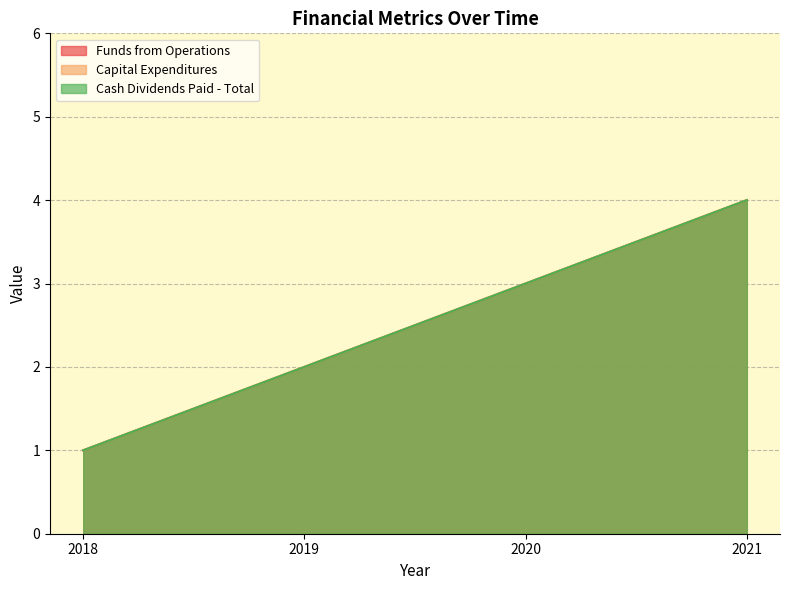

Where is Capital Expenditures nearest to the value 2?

2019